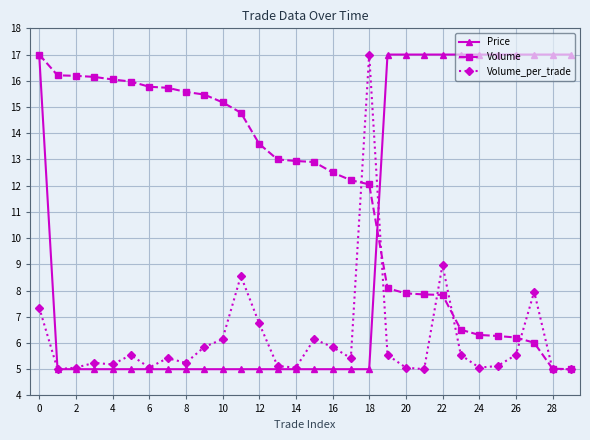

What is the maximum value for Volume?

17.0